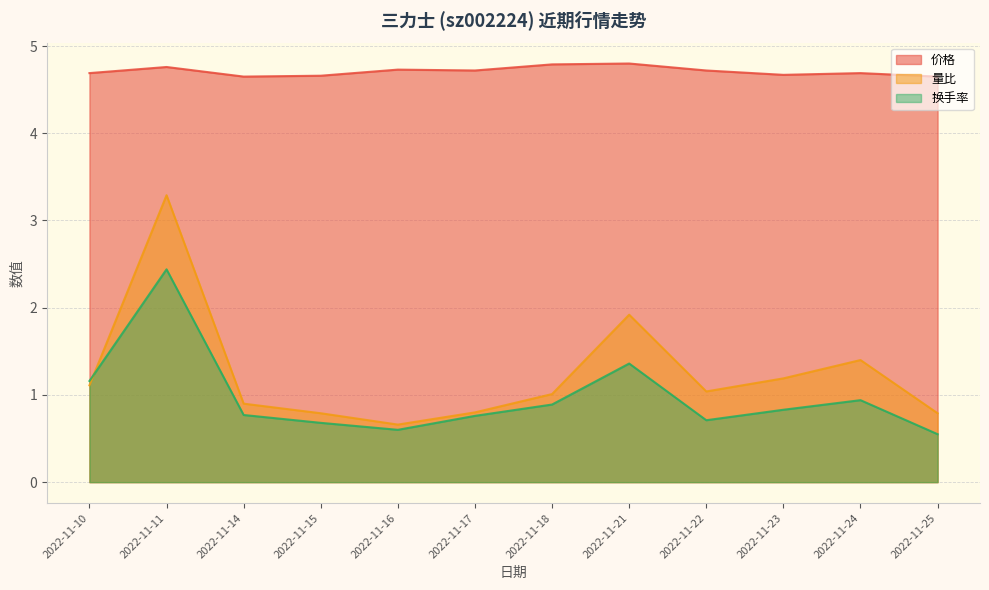

Which series has the largest total across all categories?

价格